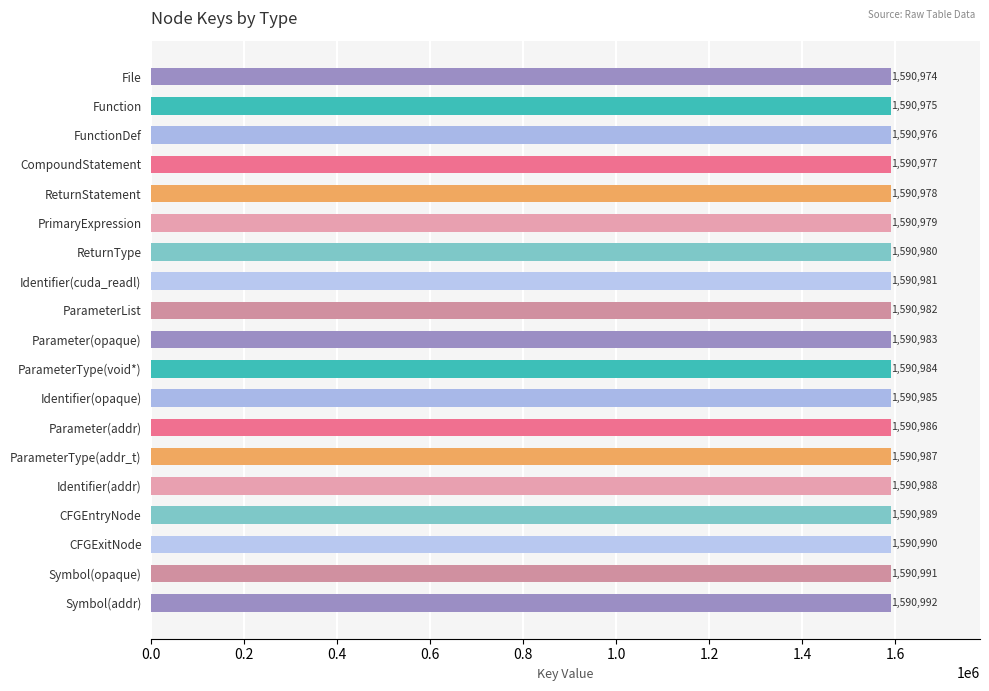

Rank the categories by value from highest to lowest.

Symbol(addr), Symbol(opaque), CFGExitNode, CFGEntryNode, Identifier(addr), ParameterType(addr_t), Parameter(addr), Identifier(opaque), ParameterType(void*), Parameter(opaque), ParameterList, Identifier(cuda_readl), ReturnType, PrimaryExpression, ReturnStatement, CompoundStatement, FunctionDef, Function, File